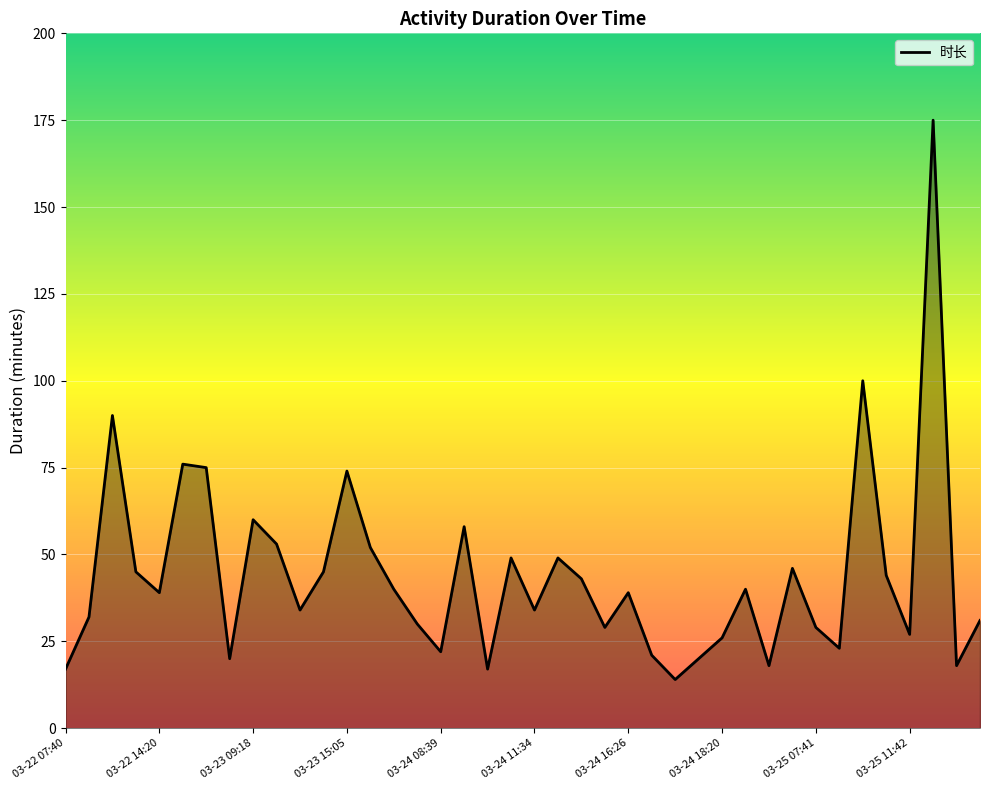

What is the difference between the maximum and minimum values?

161